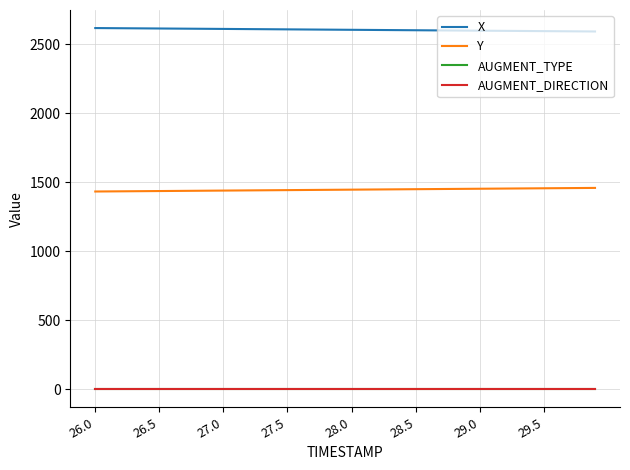

True or false: X and AUGMENT_DIRECTION intersect in this chart.

False